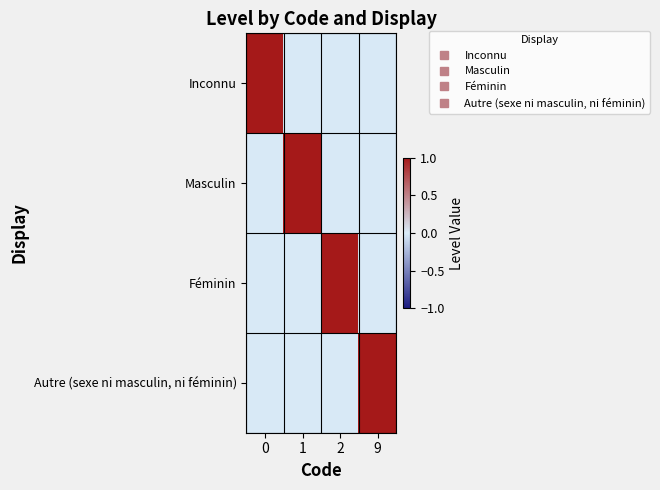

Between 0 and 1, which series saw the biggest shift?

Inconnu